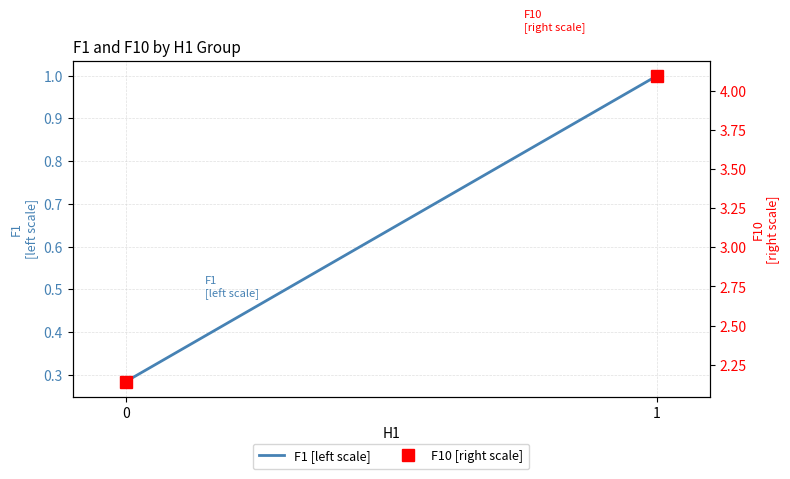

What is the average value of the F1 [left scale] series?

0.6